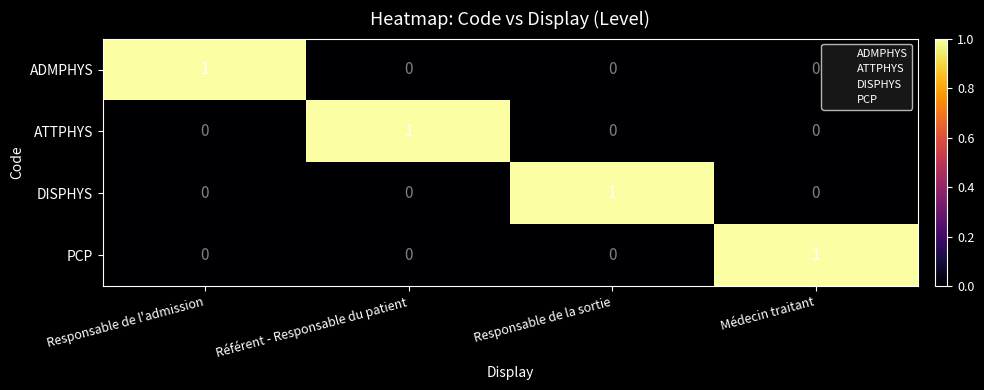

The value of PCP at Médecin traitant is 0. True or false?

False